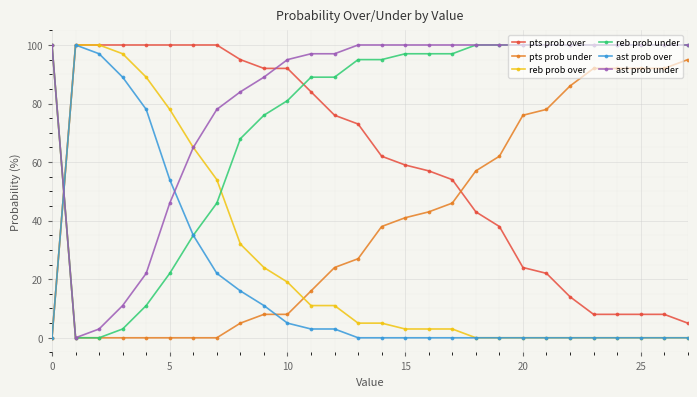

Which series has the largest total across all categories?

ast prob under